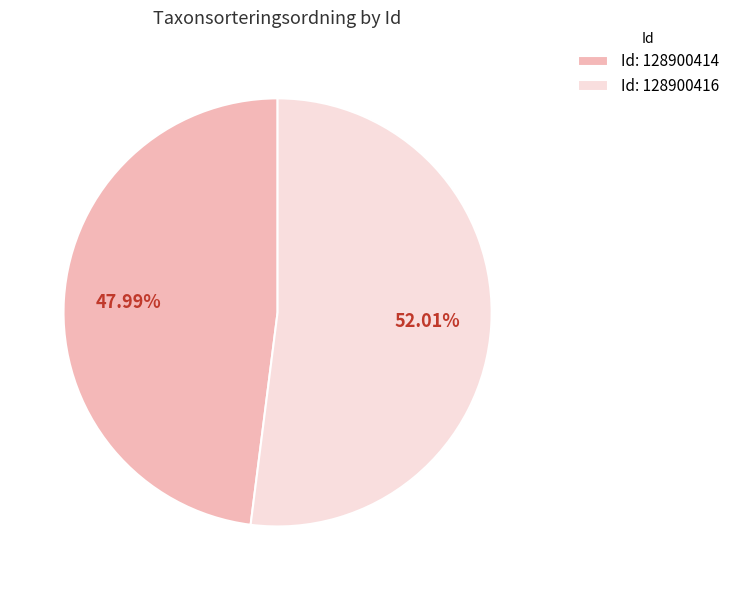

Combined, do Id: 128900416 and Id: 128900414 account for over 50%?

Yes